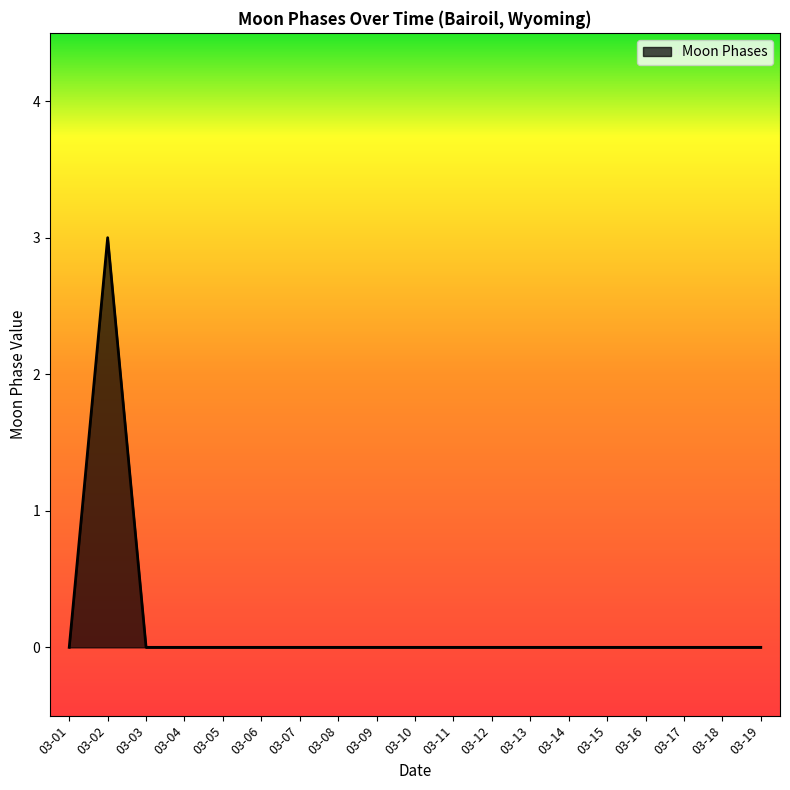

How many categories are shown in the chart?

19